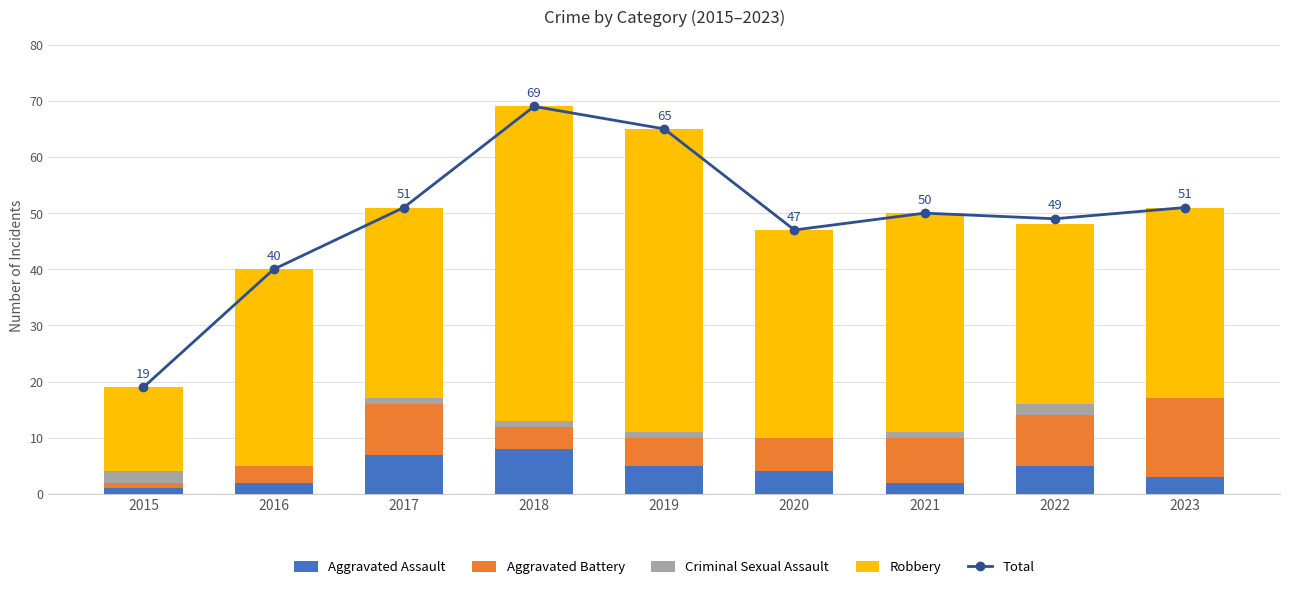

At how many categories does at least one series exceed 22?

8